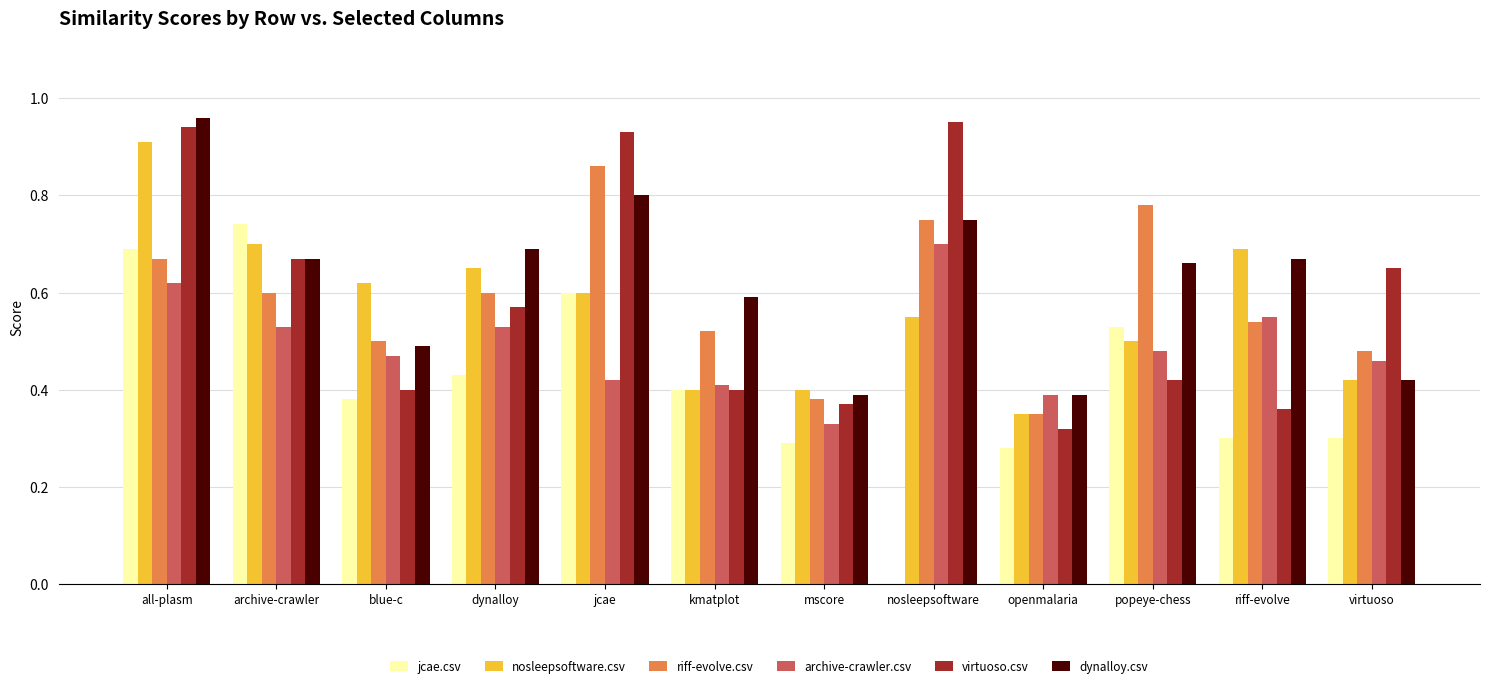

Which category has the highest value in the jcae.csv series?

archive-crawler